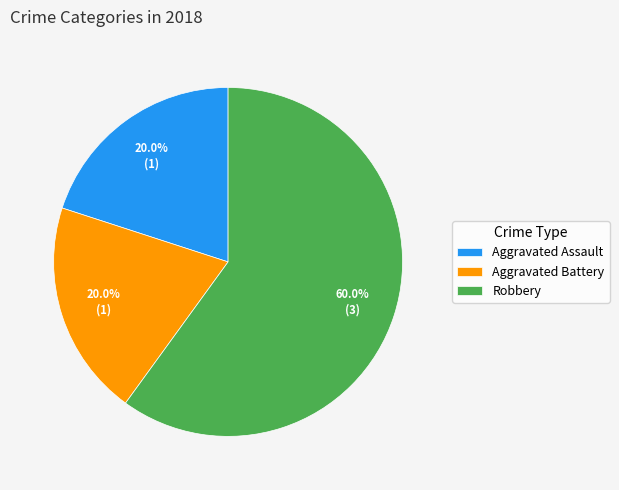

Combined, do Robbery and Aggravated Assault account for over 50%?

Yes